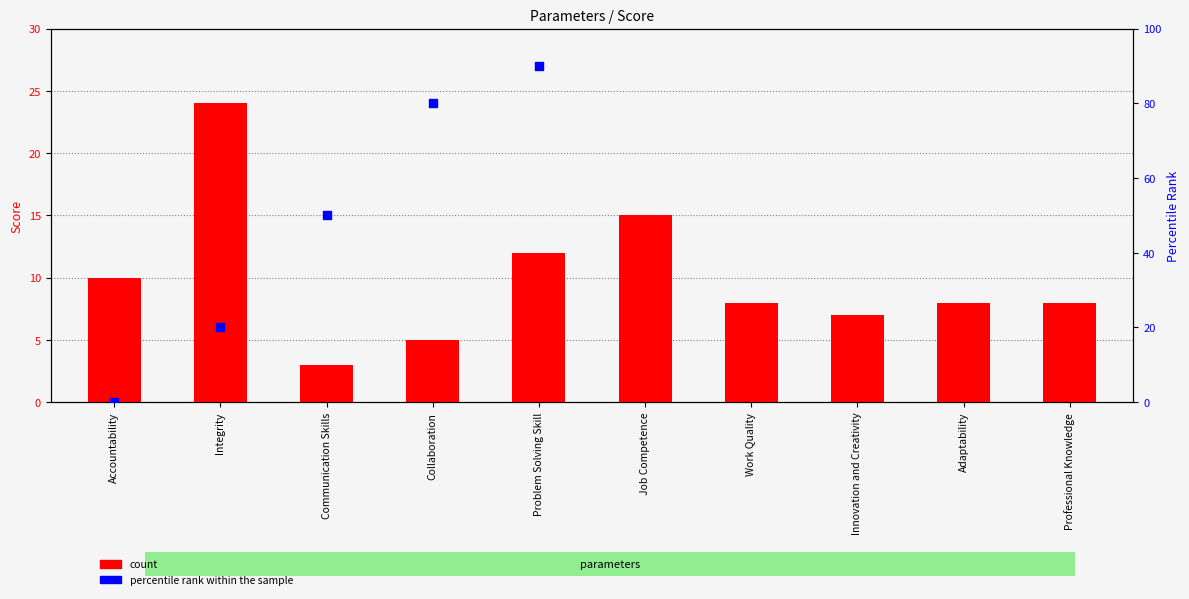

Approximately how many times larger is the value at Work Quality compared to Innovation and Creativity?

1.1